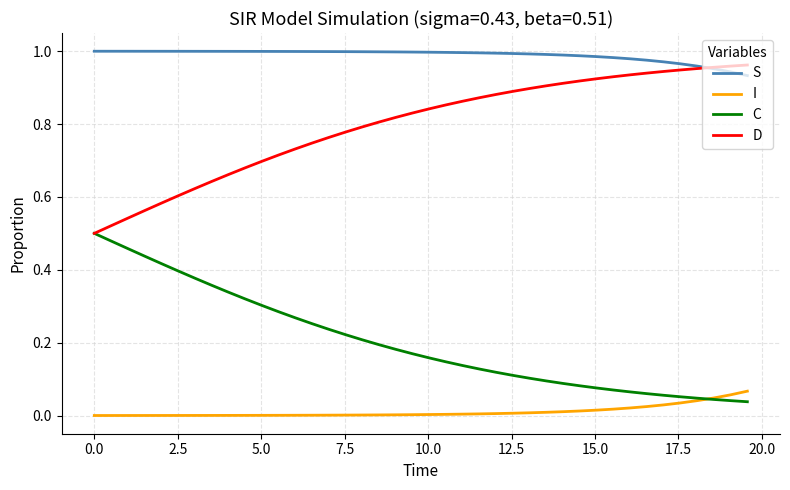

Which series has the largest total across all categories?

S